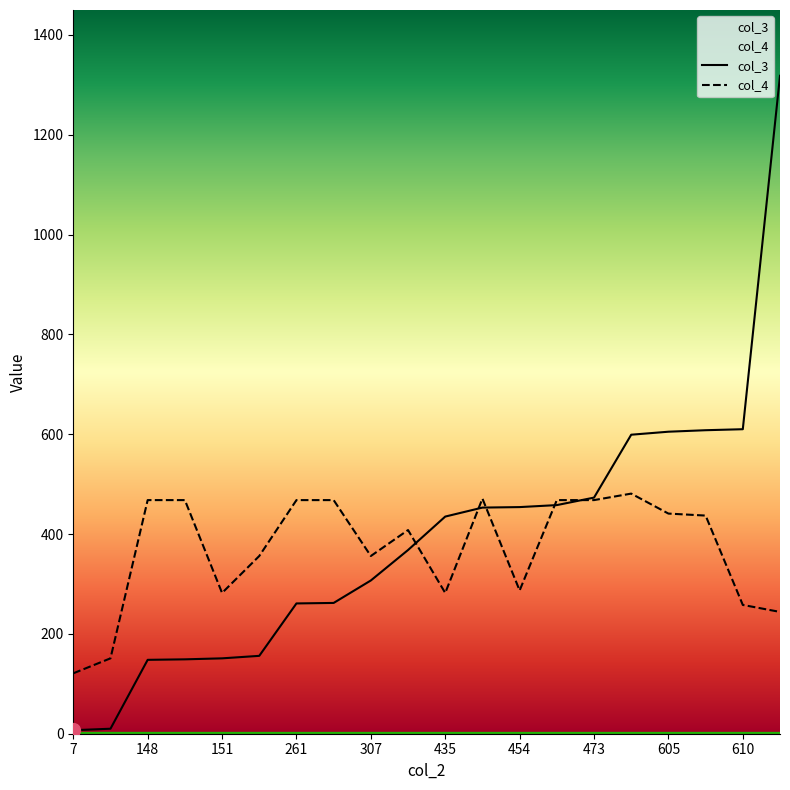

Rank the series by their maximum value, from highest to lowest.

col_3, col_4